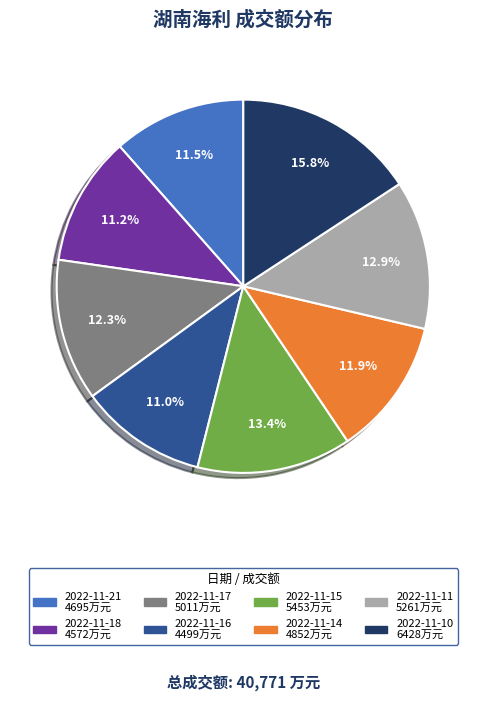

Does 2022-11-15 represent more than half of the total?

No